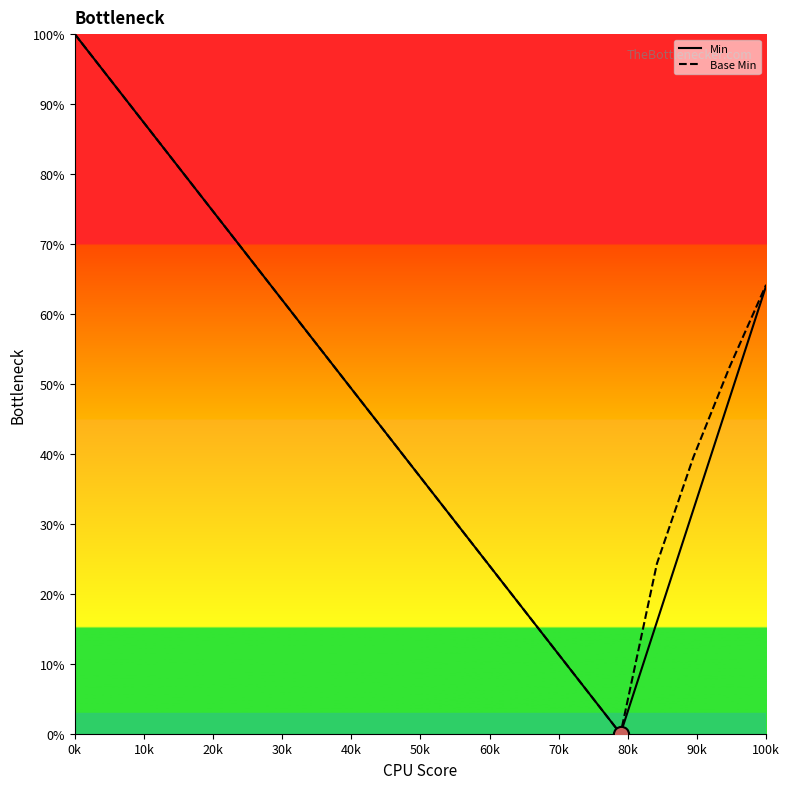

Which series has the largest total across all categories?

Base Min